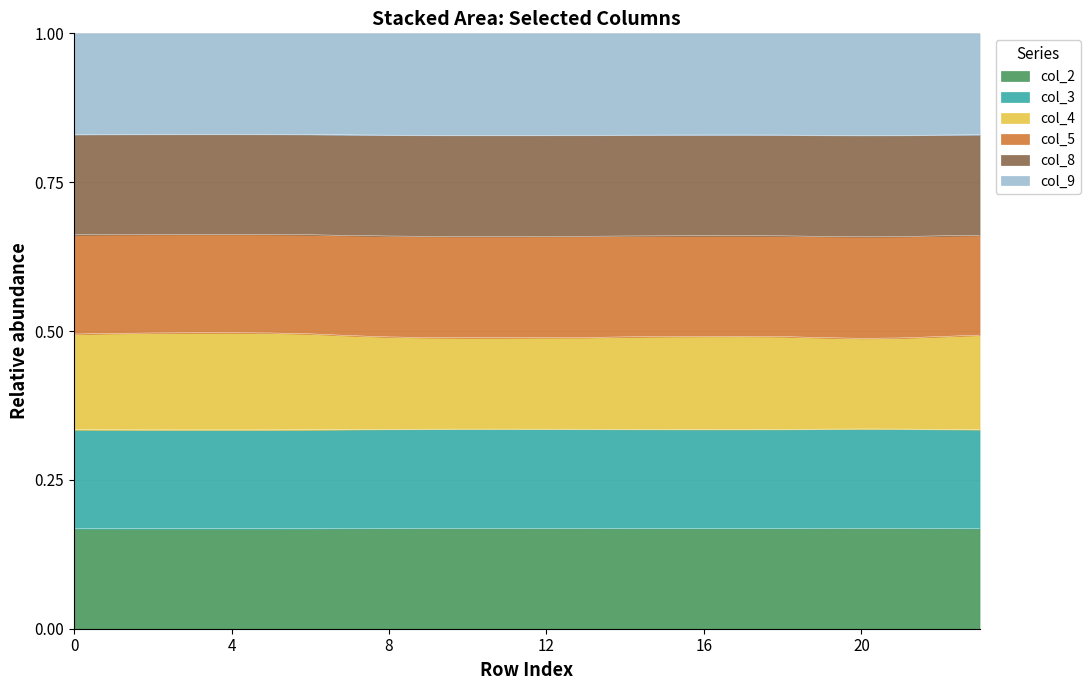

Rank the categories by col_3 value from lowest to highest.

20, 21, 10, 11, 19, 12, 9, 13, 8, 14, 18, 22, 15, 16, 17, 7, 23, 0, 6, 1, 2, 5, 3, 4